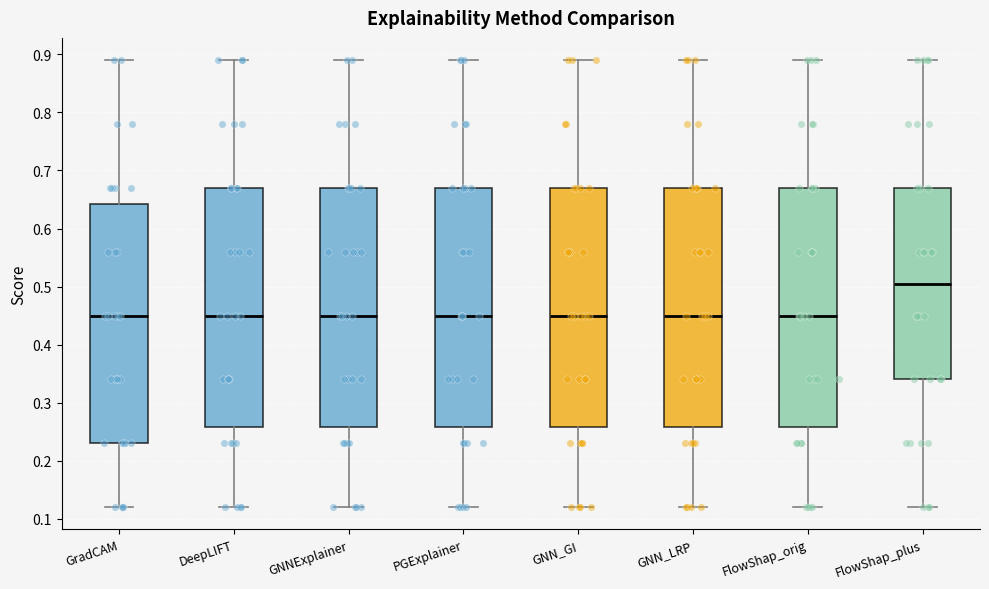

Reading left to right, transcribe this box plot: for each box, give where its median line is, the range the box spans, and where its two whiskers end, as read against the y-axis. The values are not printed on the chart, so give them approximately, as read against the axis.

GradCAM: median 0.45, box 0.23 to 0.64, whiskers 0.12 to 0.89
DeepLIFT: median 0.45, box 0.26 to 0.67, whiskers 0.12 to 0.89
GNNExplainer: median 0.45, box 0.26 to 0.67, whiskers 0.12 to 0.89
PGExplainer: median 0.45, box 0.26 to 0.67, whiskers 0.12 to 0.89
GNN_GI: median 0.45, box 0.26 to 0.67, whiskers 0.12 to 0.89
GNN_LRP: median 0.45, box 0.26 to 0.67, whiskers 0.12 to 0.89
FlowShap_orig: median 0.45, box 0.26 to 0.67, whiskers 0.12 to 0.89
FlowShap_plus: median 0.51, box 0.34 to 0.67, whiskers 0.12 to 0.89